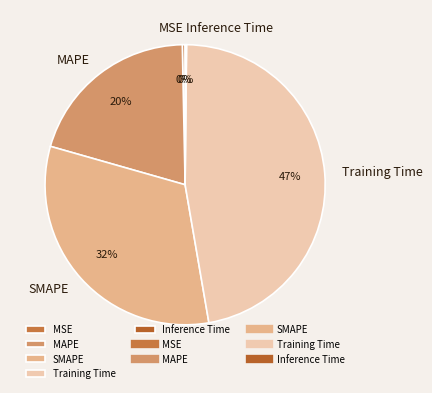

True or false: SMAPE accounts for 32% of the total.

True